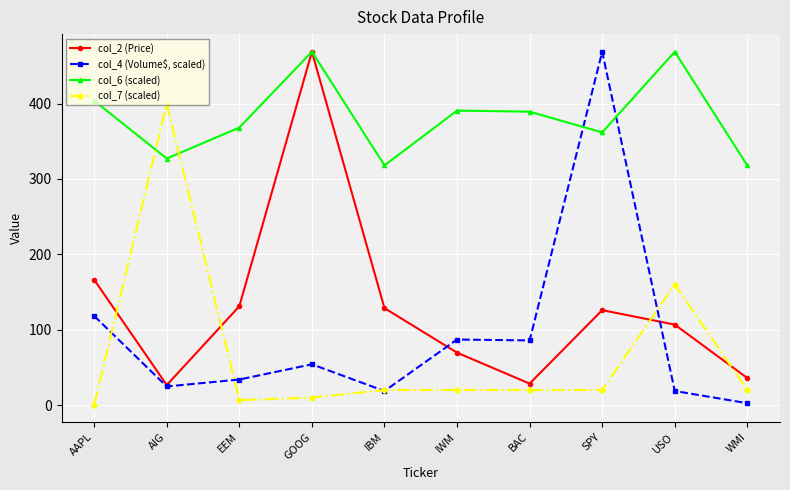

At SPY, list the series in order from smallest to largest.

col_7 (scaled), col_2 (Price), col_6 (scaled), col_4 (Volume$, scaled)